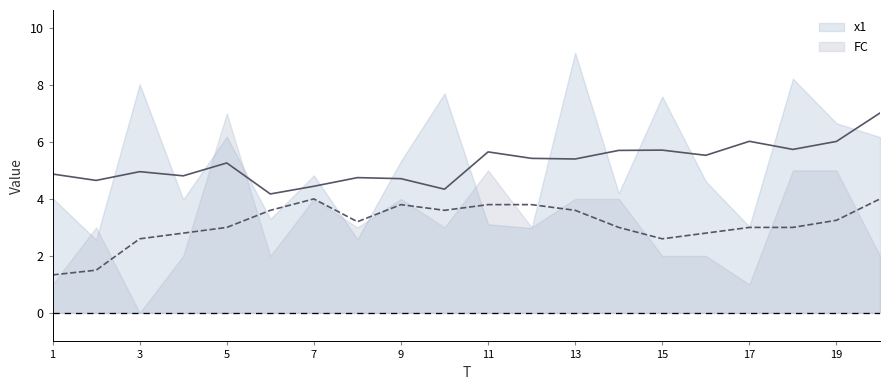

True or false: FC has a value of 1.3 at 1.

False